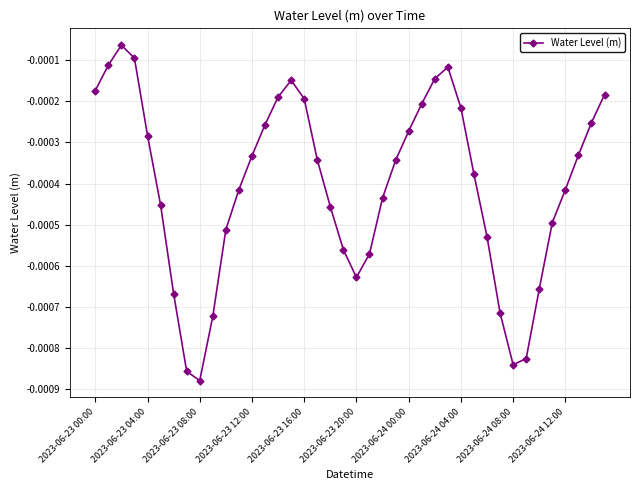

How many points are higher than both their immediate neighbors (excluding endpoints)?

3